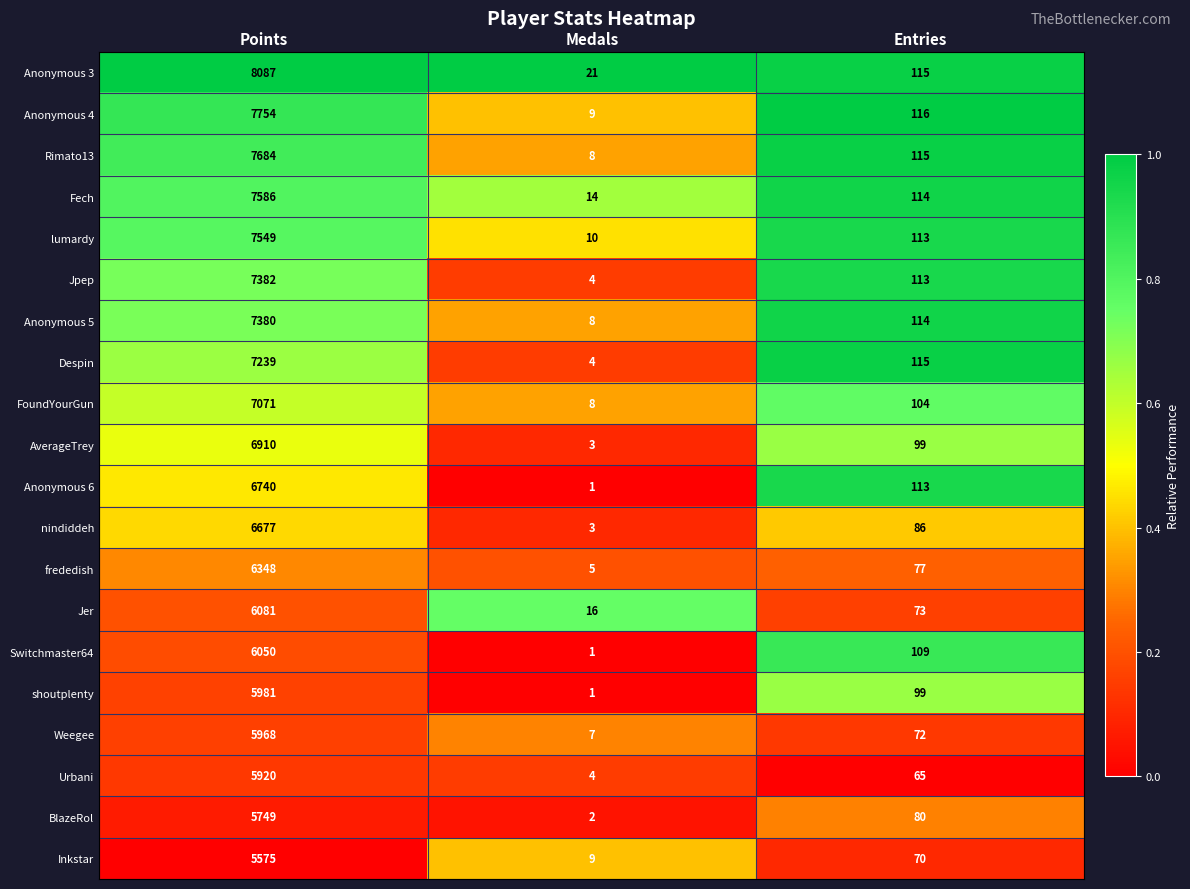

List the series in order of their peak value, highest first.

Anonymous 3, Anonymous 4, Rimato13, Fech, lumardy, Jpep, Anonymous 5, Despin, FoundYourGun, AverageTrey, Anonymous 6, nindiddeh, frededish, Jer, Switchmaster64, shoutplenty, Weegee, Urbani, BlazeRol, Inkstar